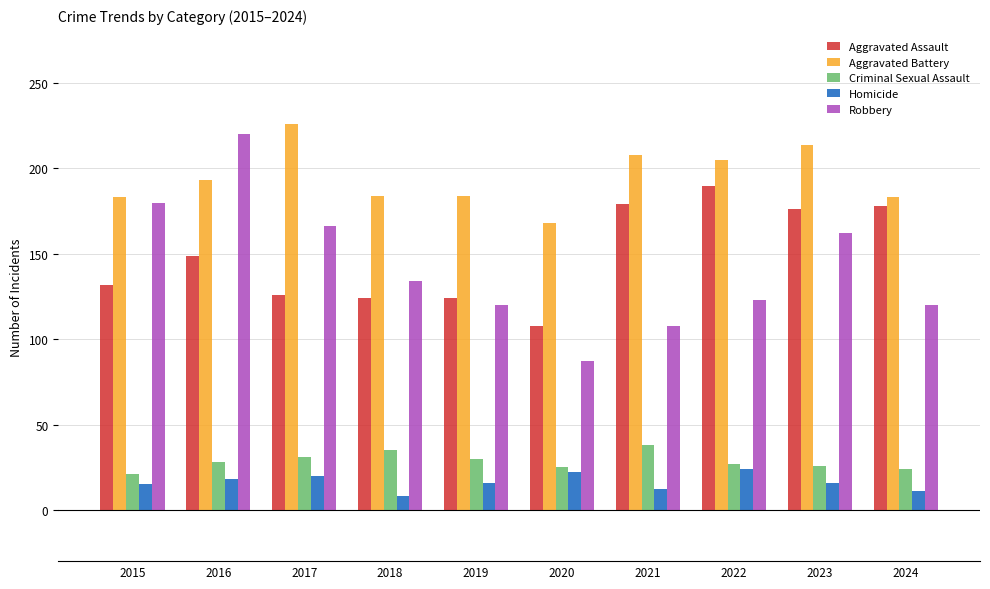

Which series changed the most between 2018 and 2022?

Aggravated Assault